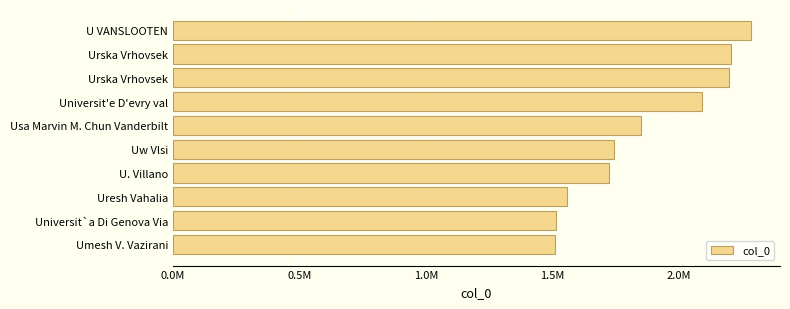

What is the sum of all values?

18664802